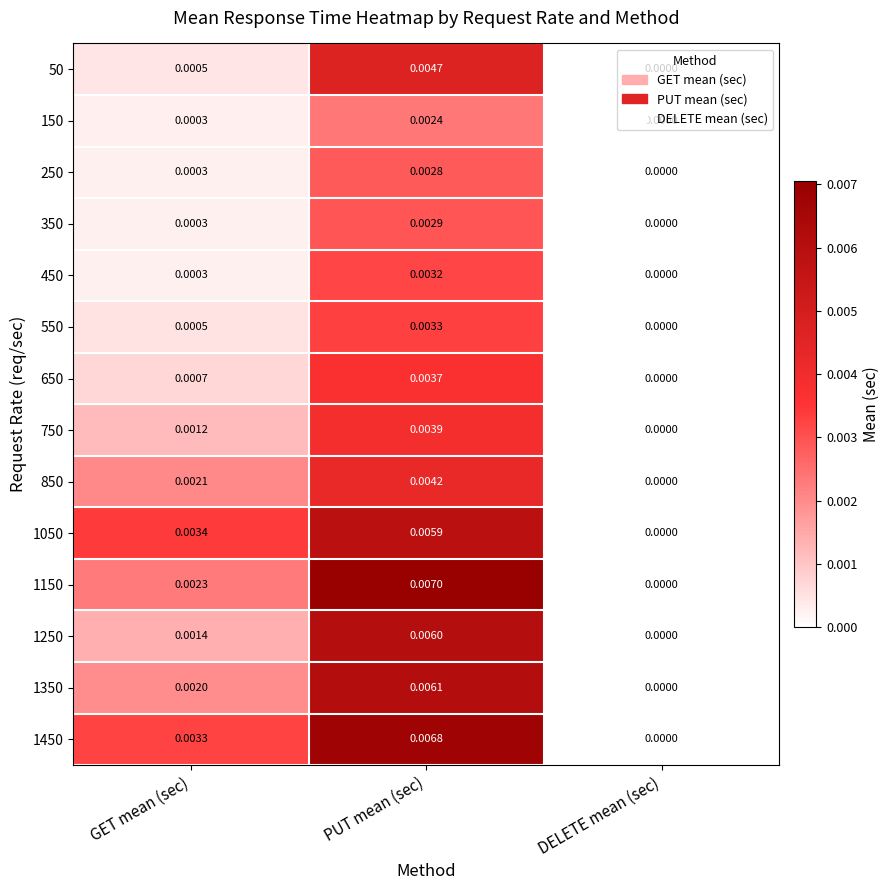

At which label does 850 reach its peak?

PUT mean (sec)